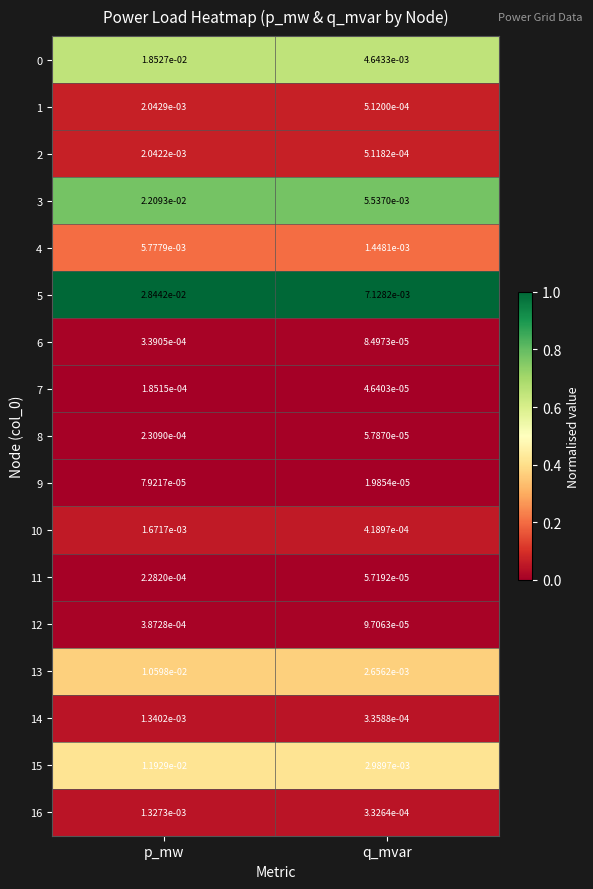

List the labels in order of 10 value, largest first.

p_mw, q_mvar